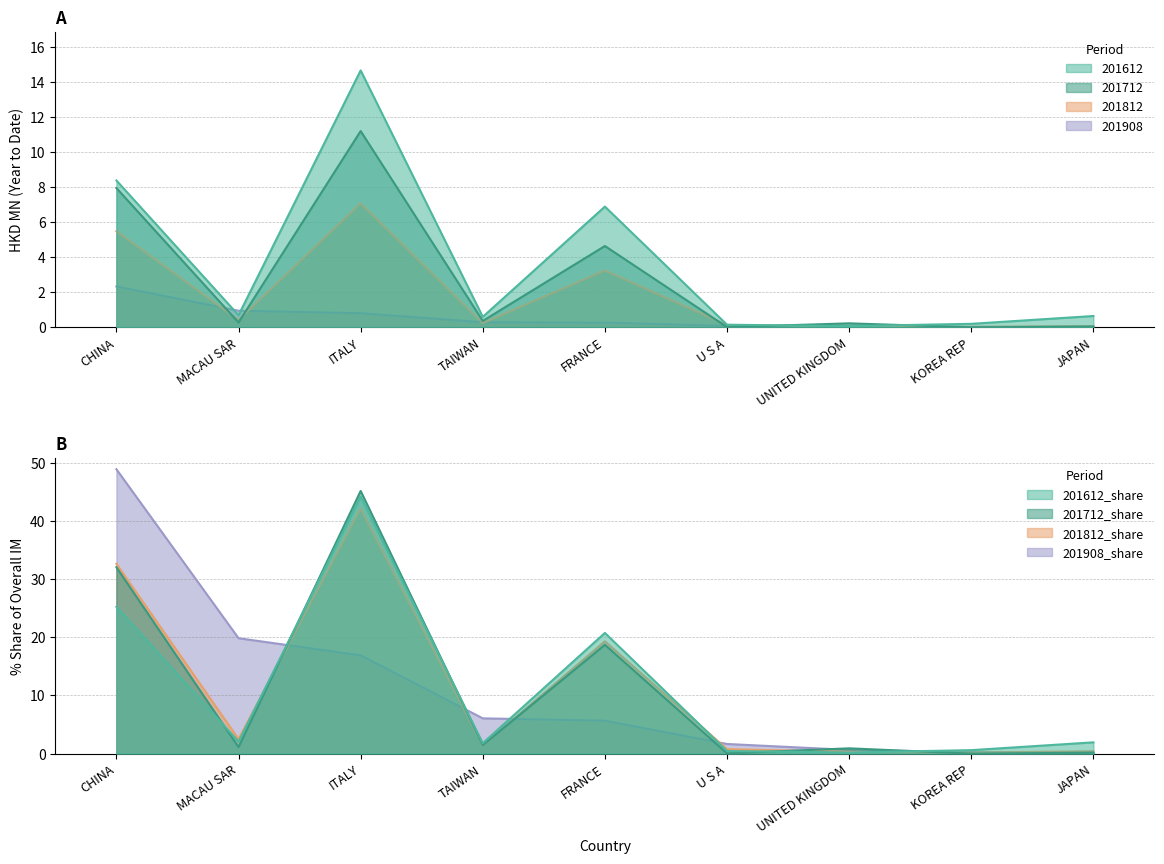

What is the total value across all series at CHINA?

24.1